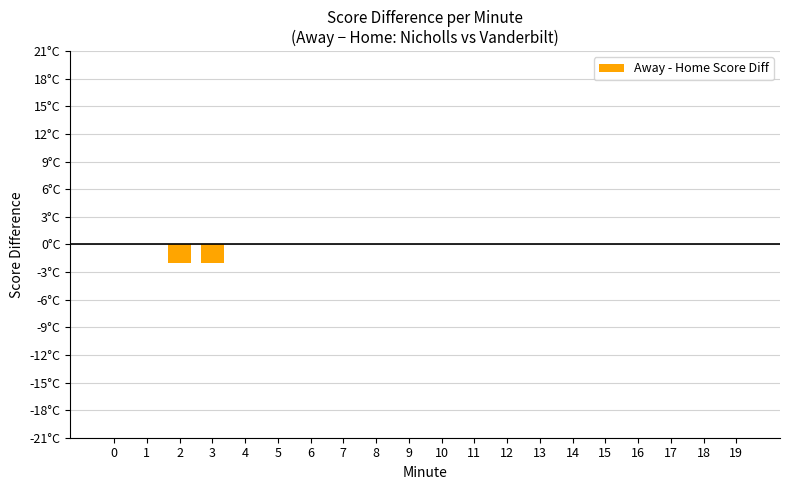

Are the bars horizontal?

No